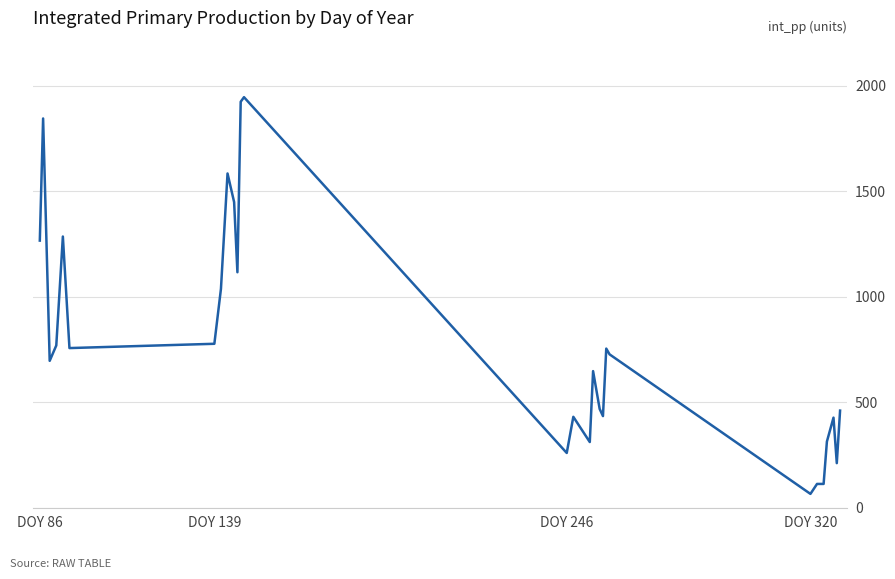

What is the difference between the second highest and minimum values?

1858.5